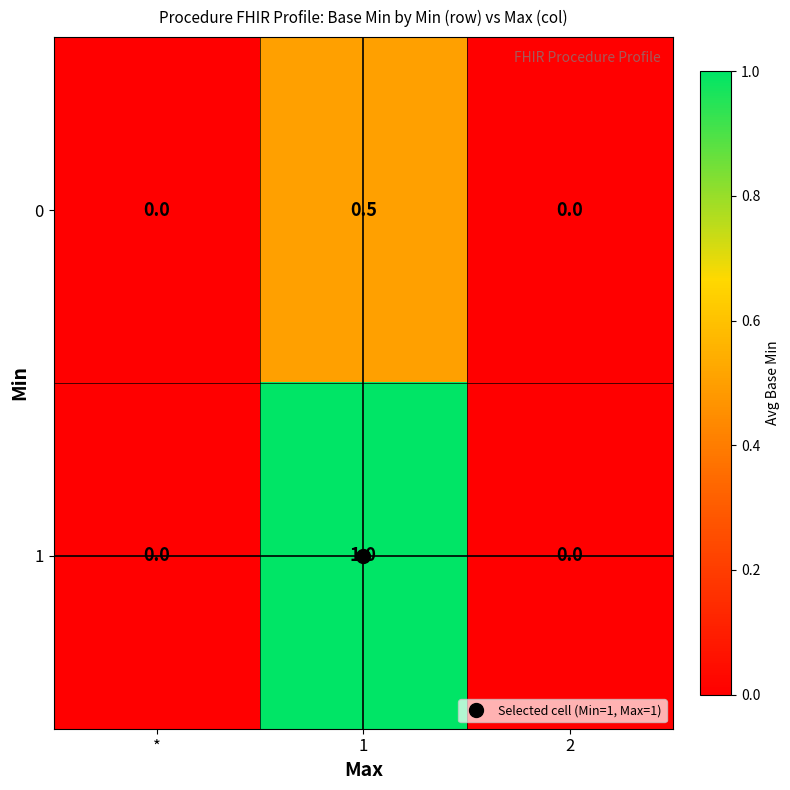

Is it true that 0 equals 0.0 at *?

True